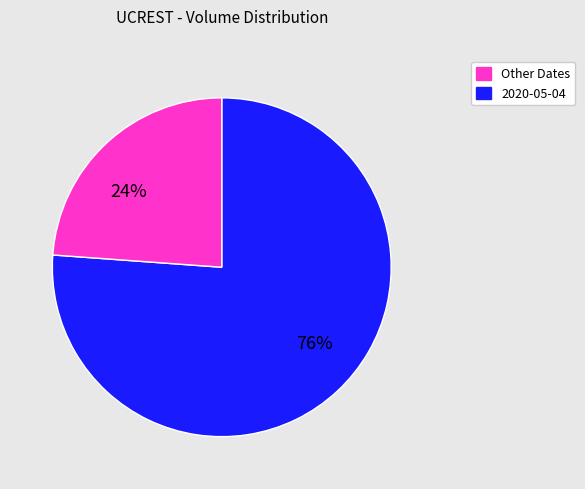

Is there a majority slice in this chart?

Yes